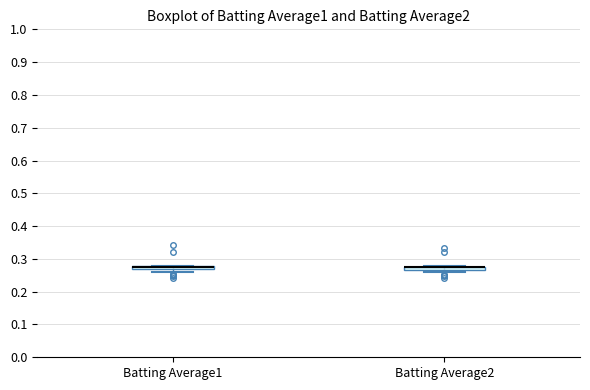

Where is the lower edge of the box for Batting Average2 on the y-axis? The values are not printed on the chart, so give them approximately, as read against the axis.

0.27